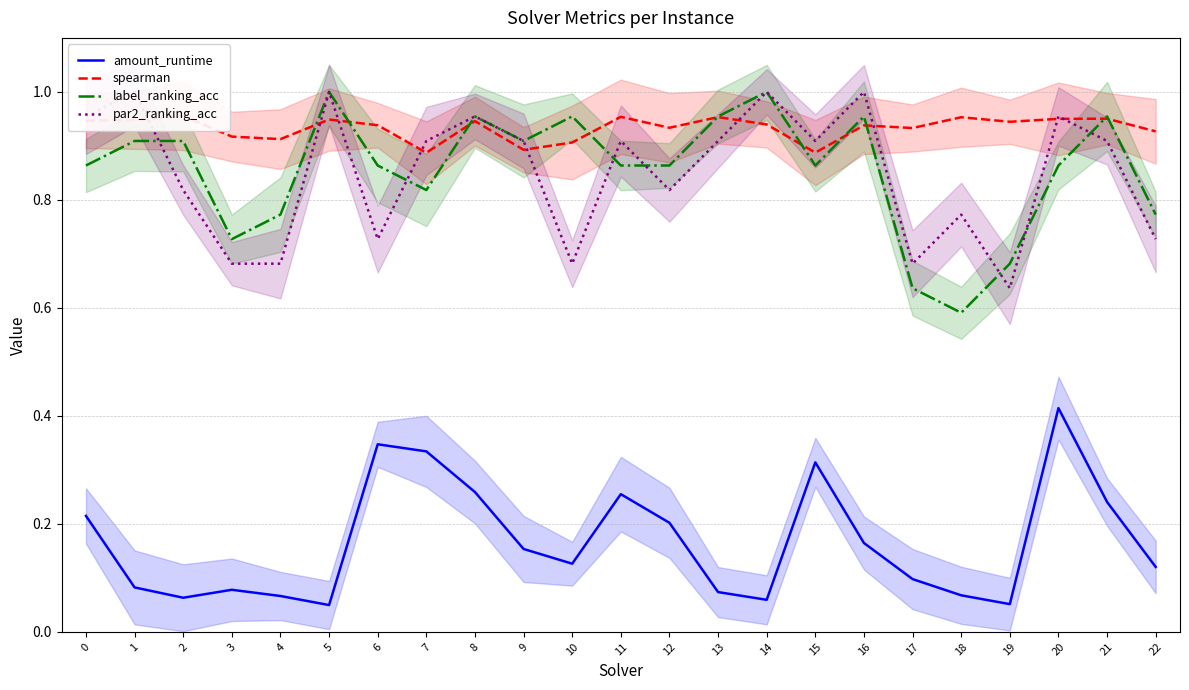

Which category has the lowest value in the amount_runtime series?

5